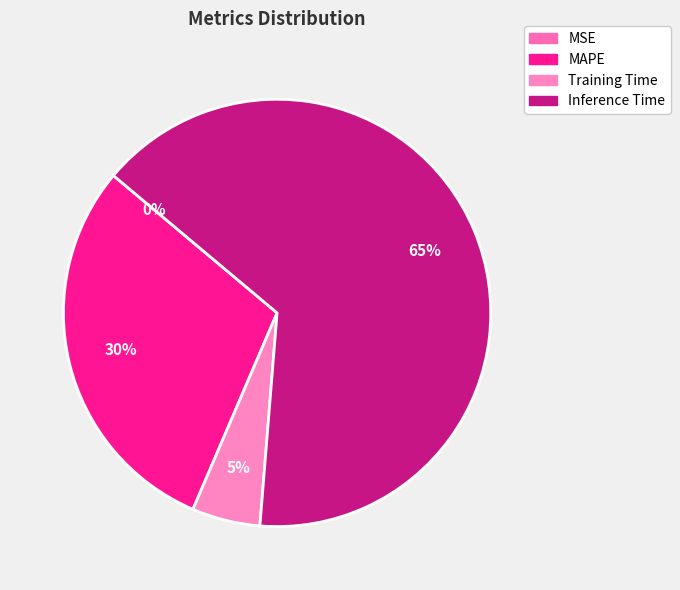

To the nearest percent, what percentage of the pie is MAPE?

30%